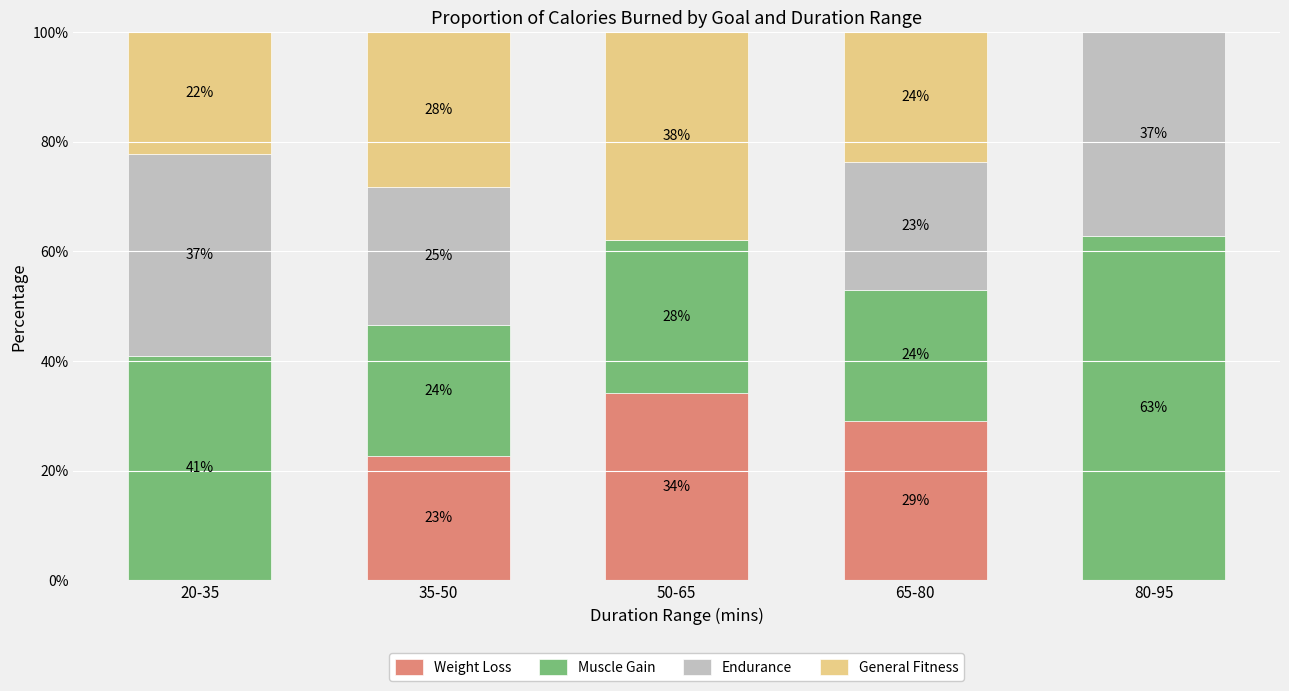

Count the number of categories in the chart.

5